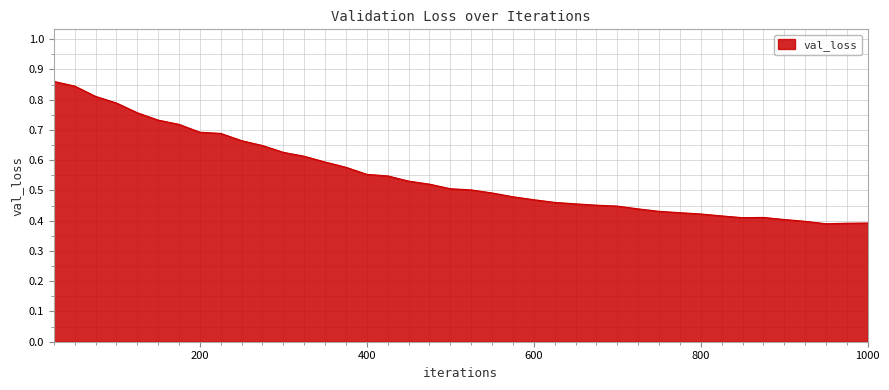

What is the difference between the second highest and minimum values?

0.5